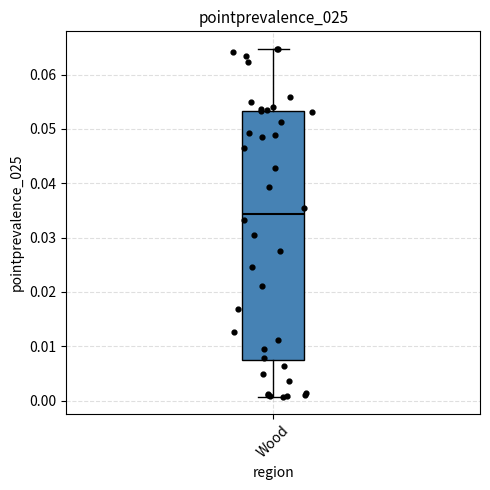

Read this box plot against the y-axis: the position of the median line, the range covered by the box, and the ends of both whiskers. The values are not printed on the chart, so give them approximately, as read against the axis.

median 0.034, box 0.008 to 0.053, whiskers 0.001 to 0.065